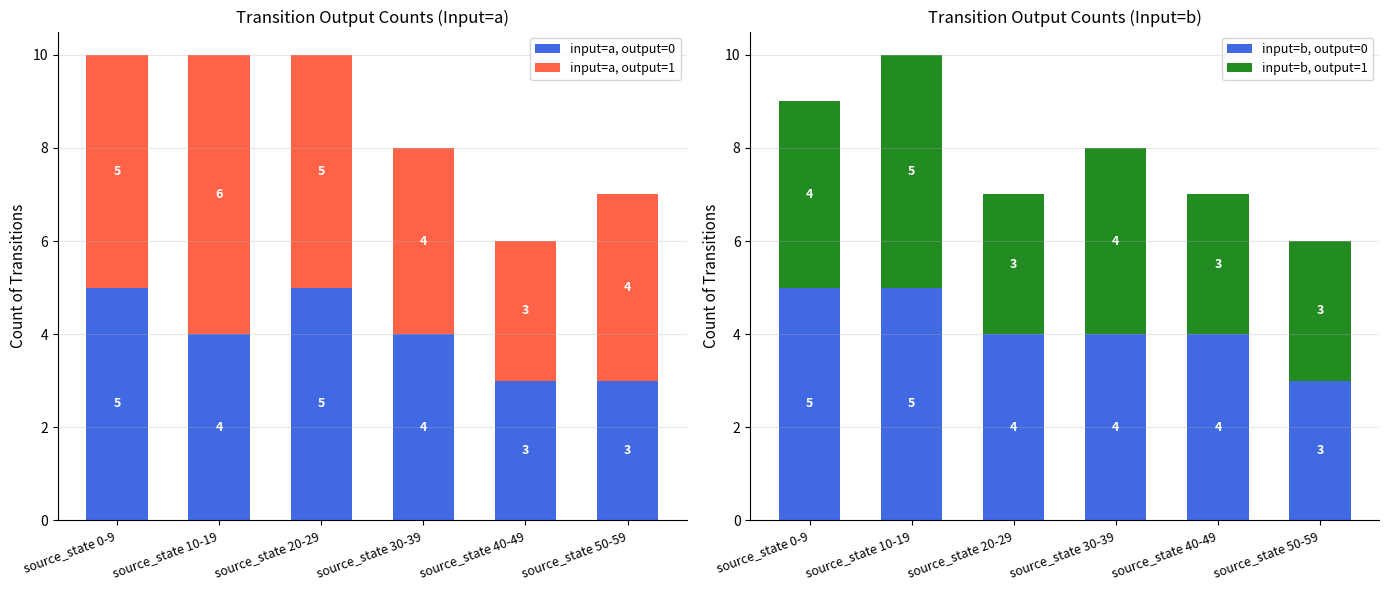

Is the value of input=a, output=1 at source_state 20-29 greater than the value of input=a, output=0 at source_state 10-19?

Yes